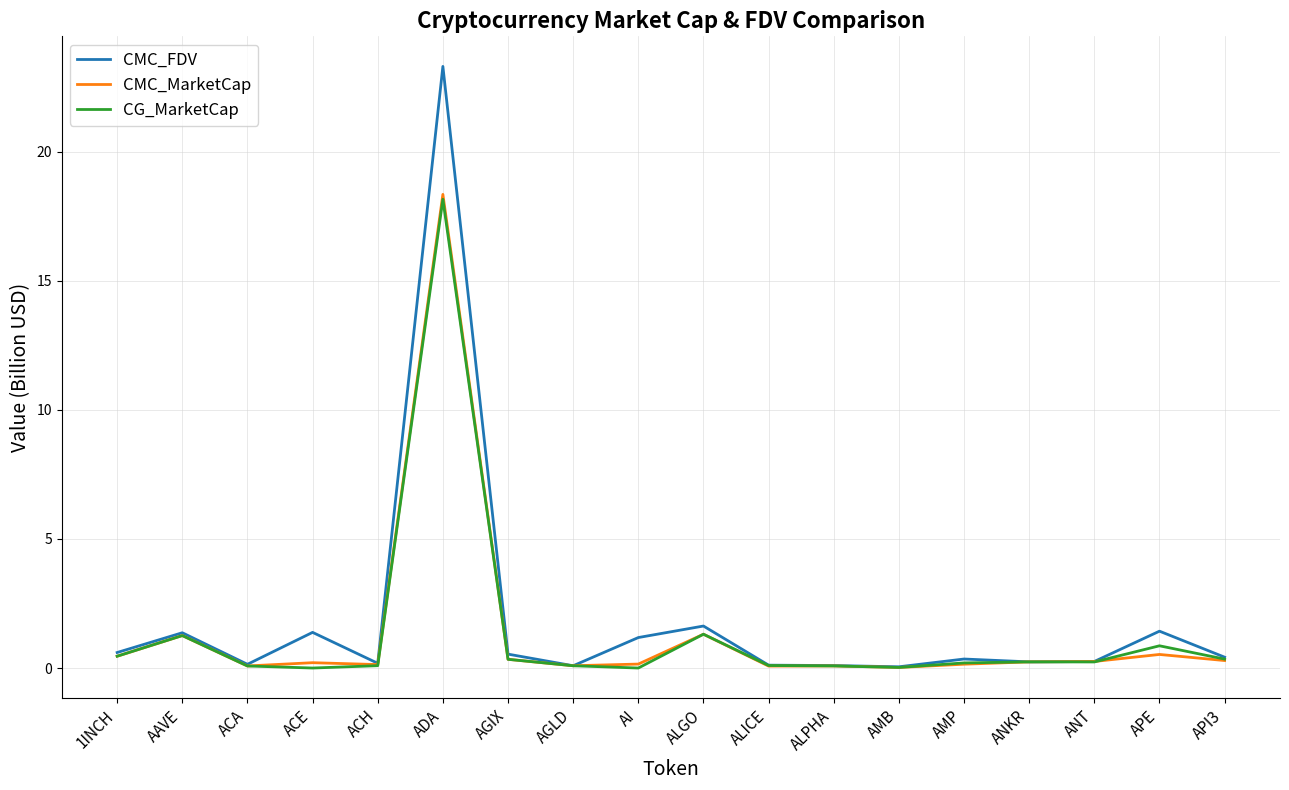

How many categories are shown in the chart?

18